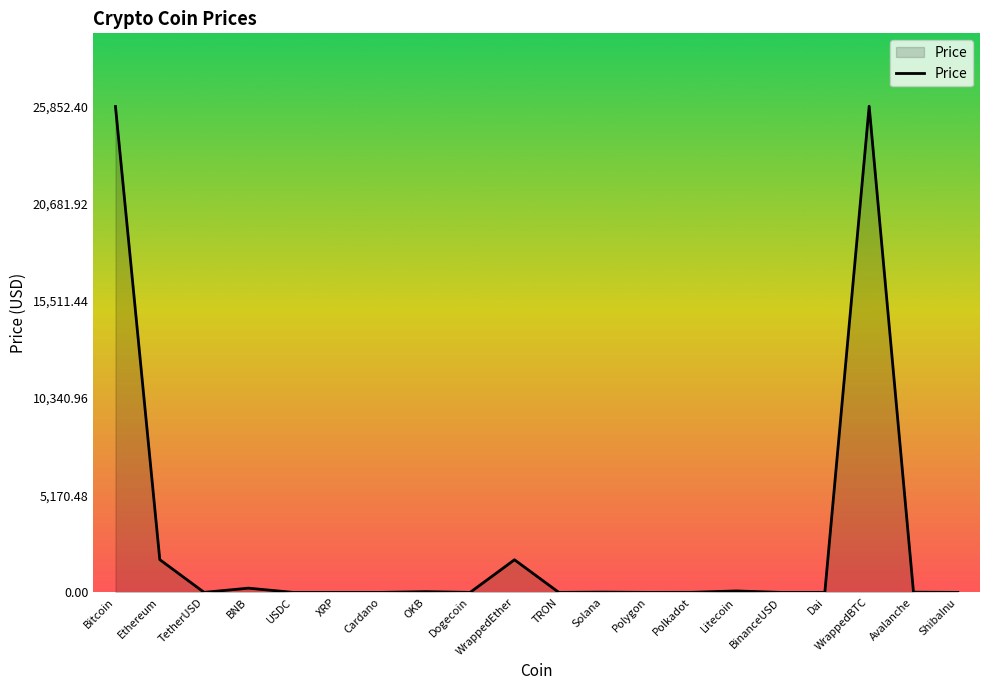

Between Bitcoin and WrappedEther, which is larger?

Bitcoin